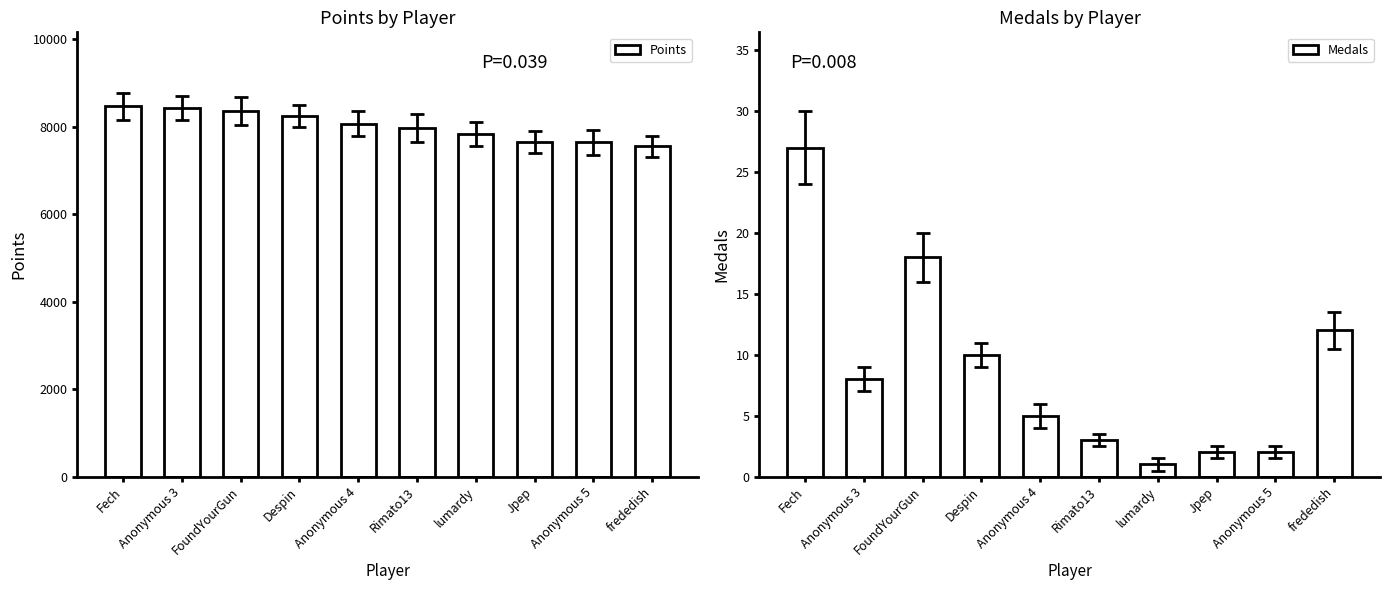

Reading right to left, extract all data points from this chart.

Points: 7553	7636	7647	7833	7967	8068	8235	8364	8422	8460
Medals: 12	2	2	1	3	5	10	18	8	27